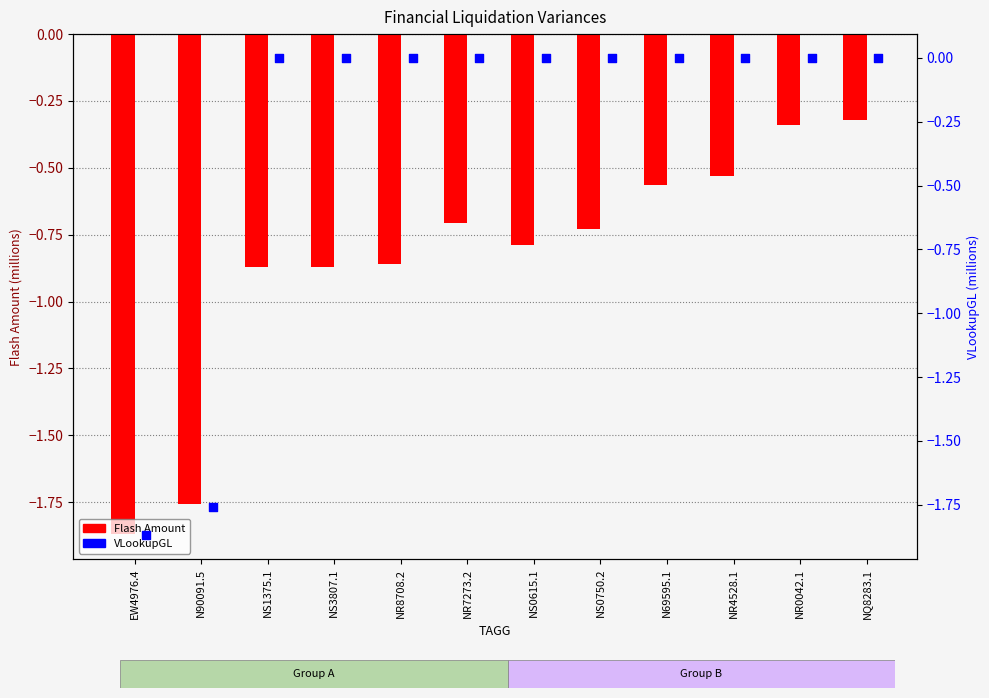

What are all the series names shown in the legend?

Flash Amount, VLookupGL